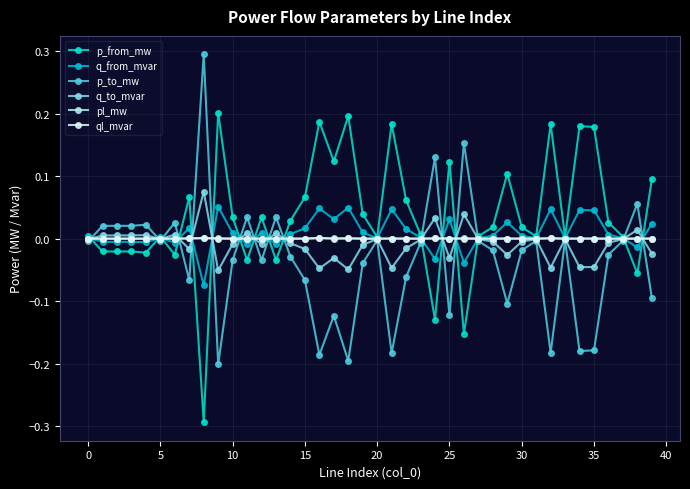

What is the smallest value displayed?

-0.3